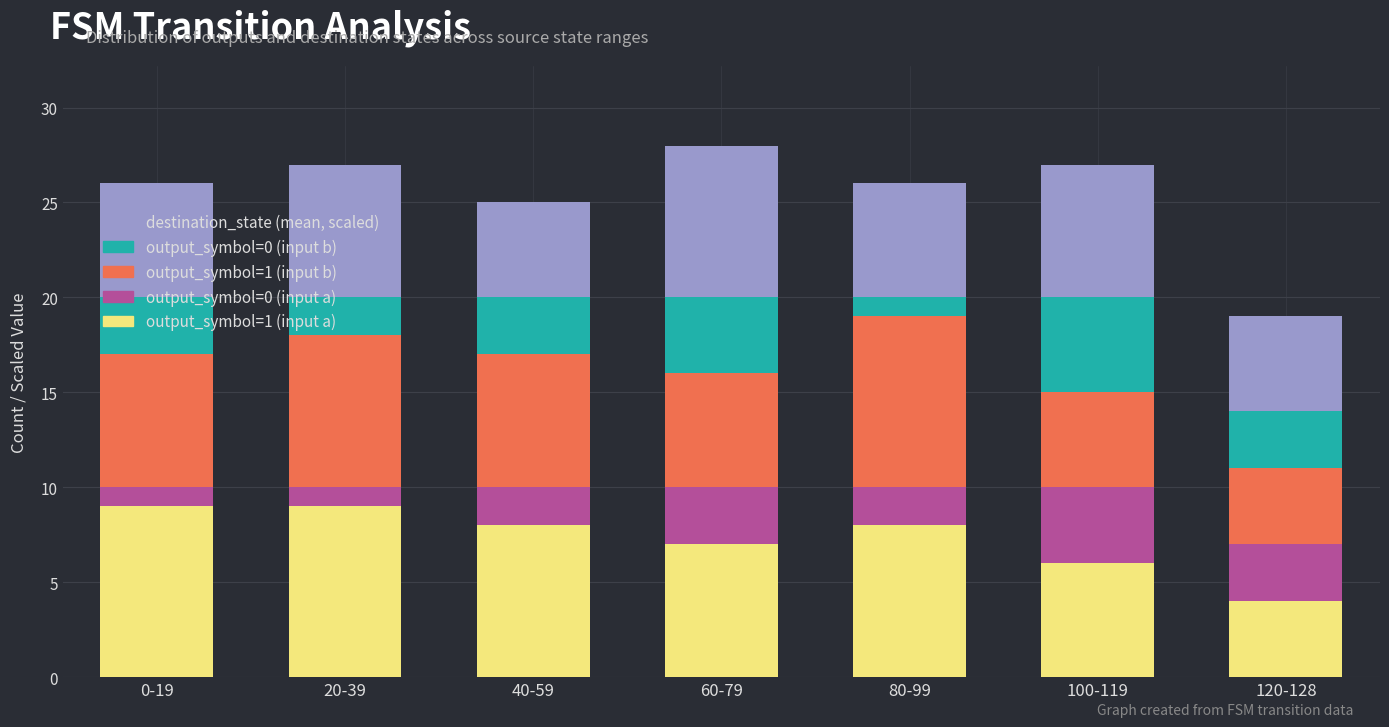

What is the total value across all series at 100-119?

27